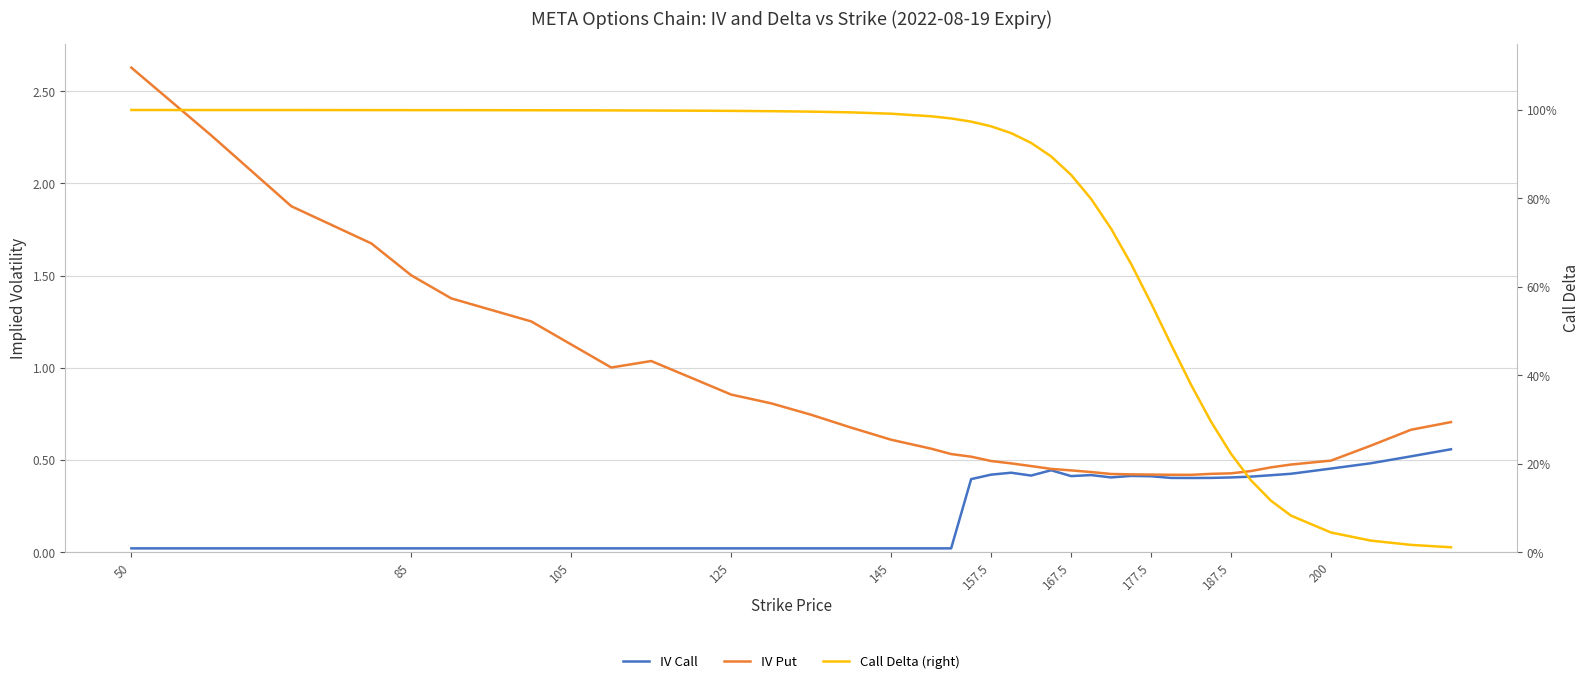

True or false: IV Call and Call Delta (right) intersect in this chart.

True